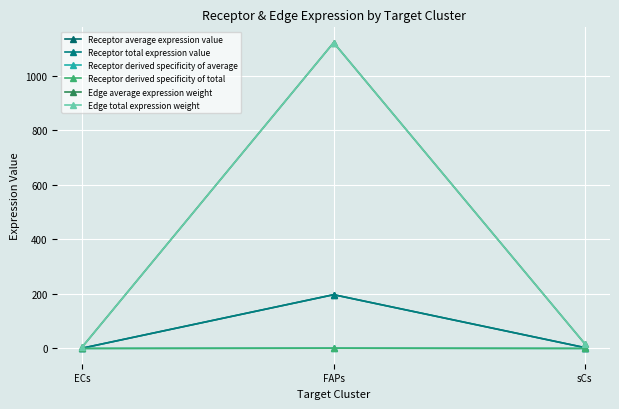

What is the label of the 2nd point from the right?

FAPs